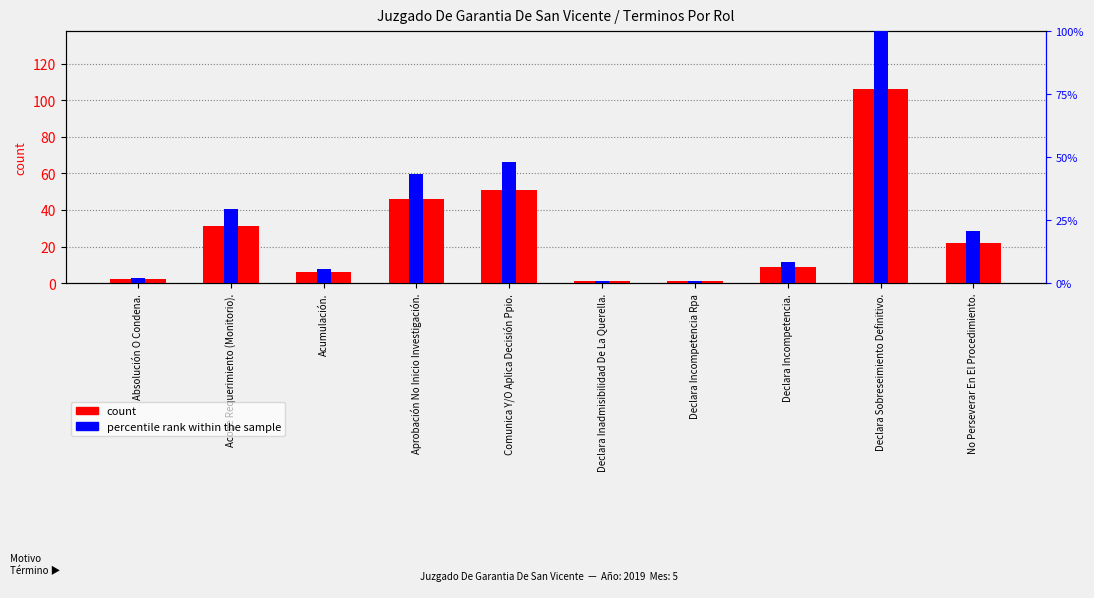

The value at Declara Incompetencia Rpa is 1. True or false?

True